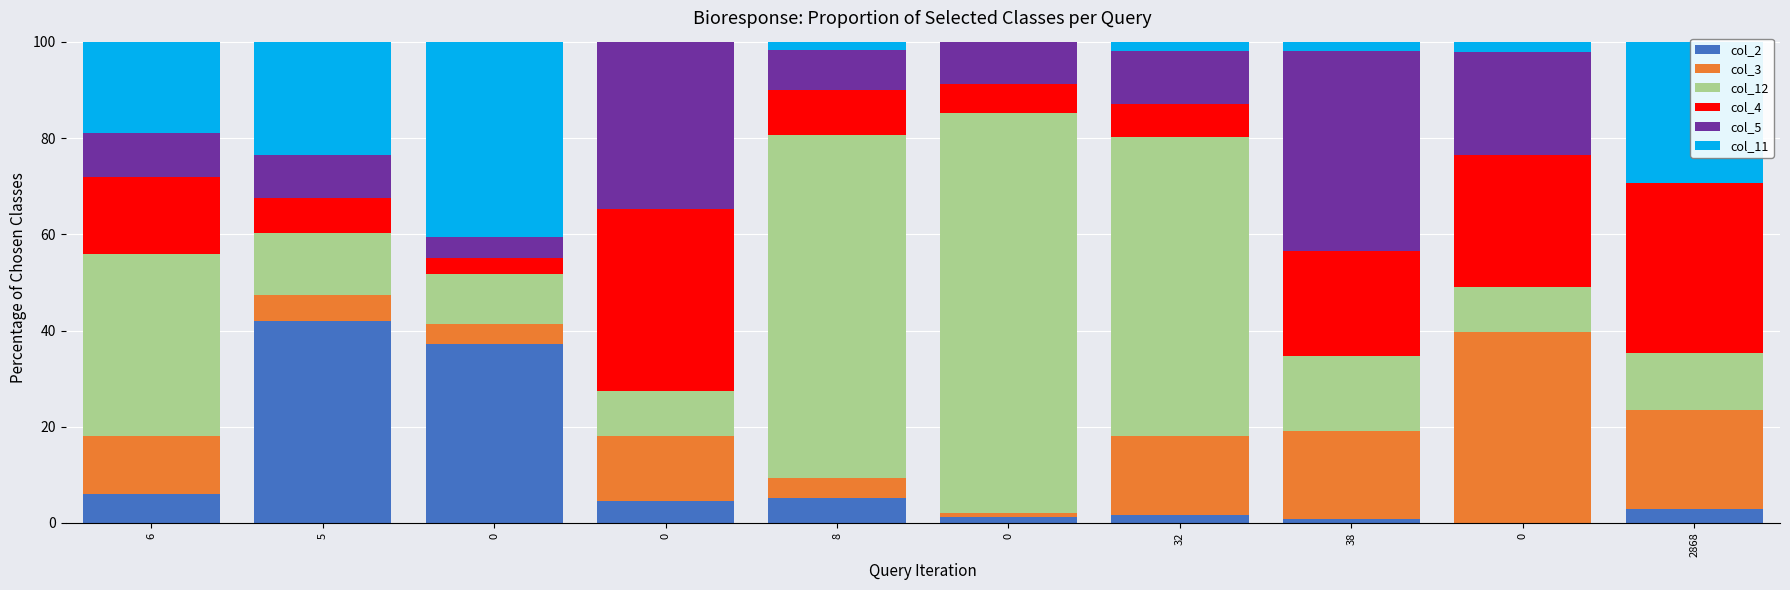

What is the average value of the col_12 series?

32.4